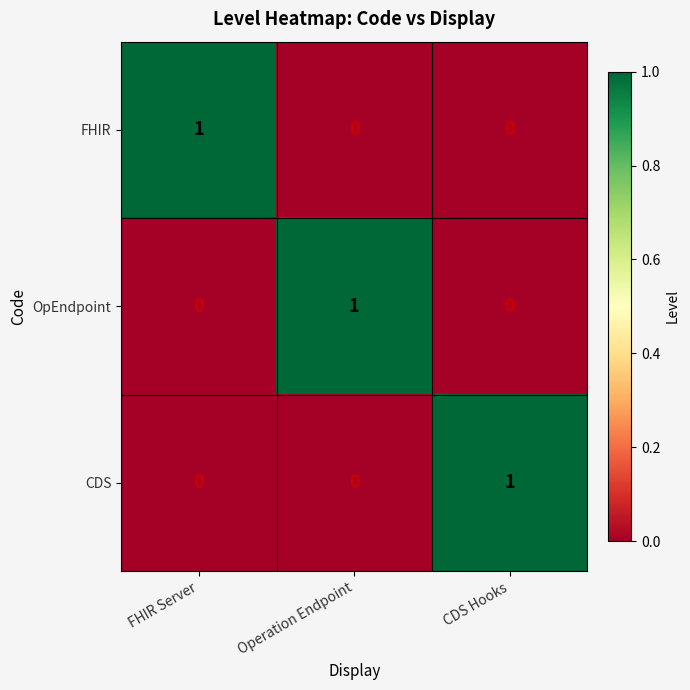

The value of OpEndpoint at Operation Endpoint is 1. True or false?

True